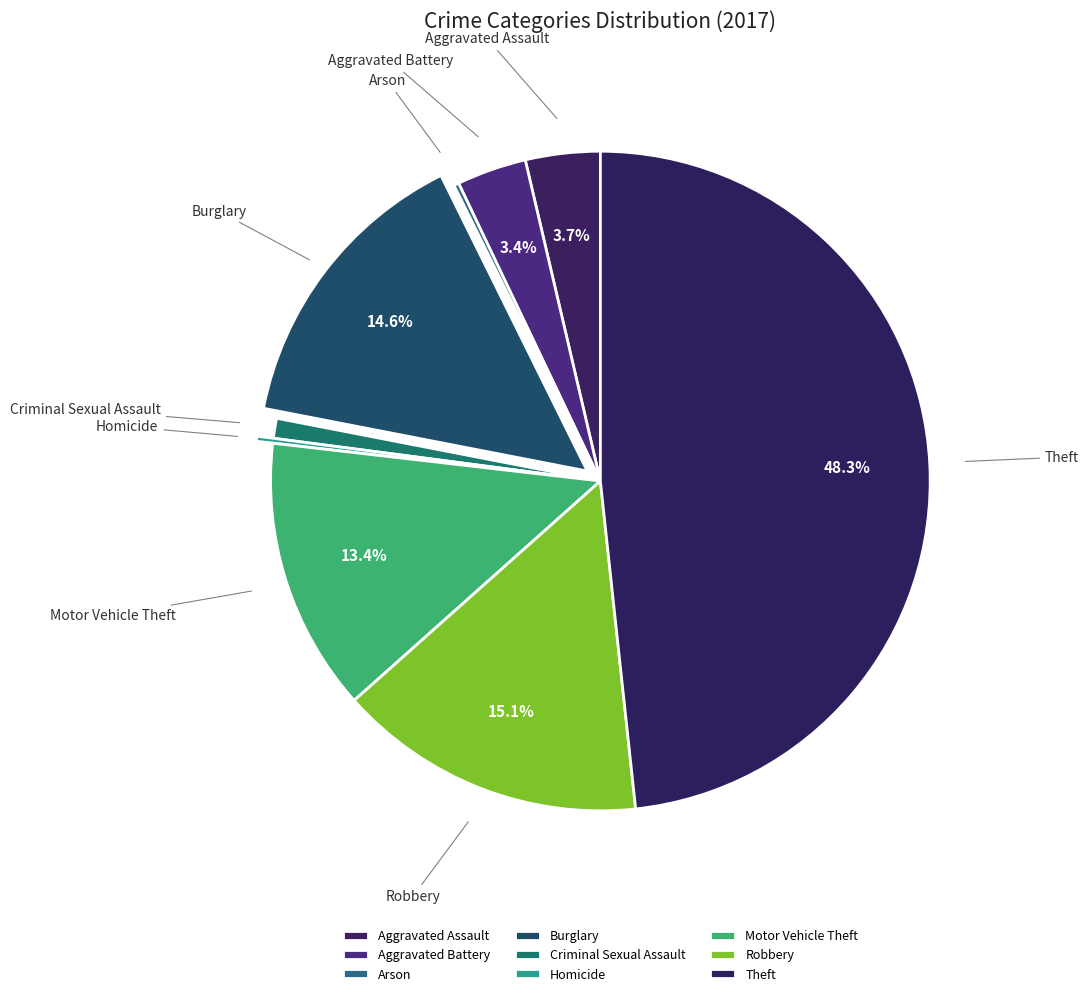

The Theft slice represents 54% of the pie. True or false?

False